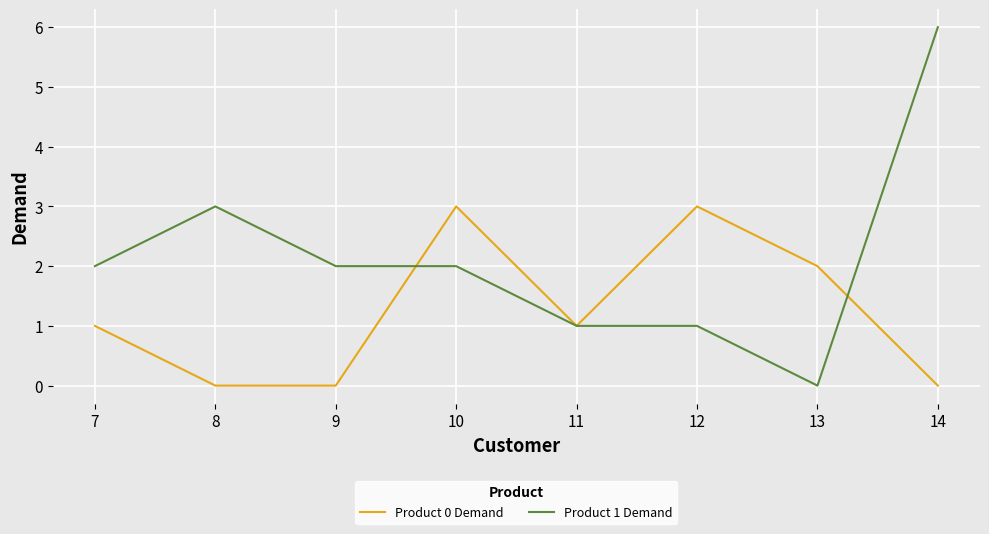

What is the greatest value displayed?

6